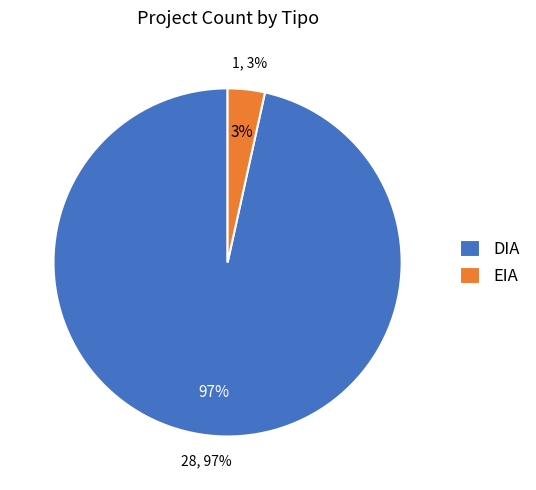

To the nearest percent, what is the combined percentage of DIA and EIA?

100%